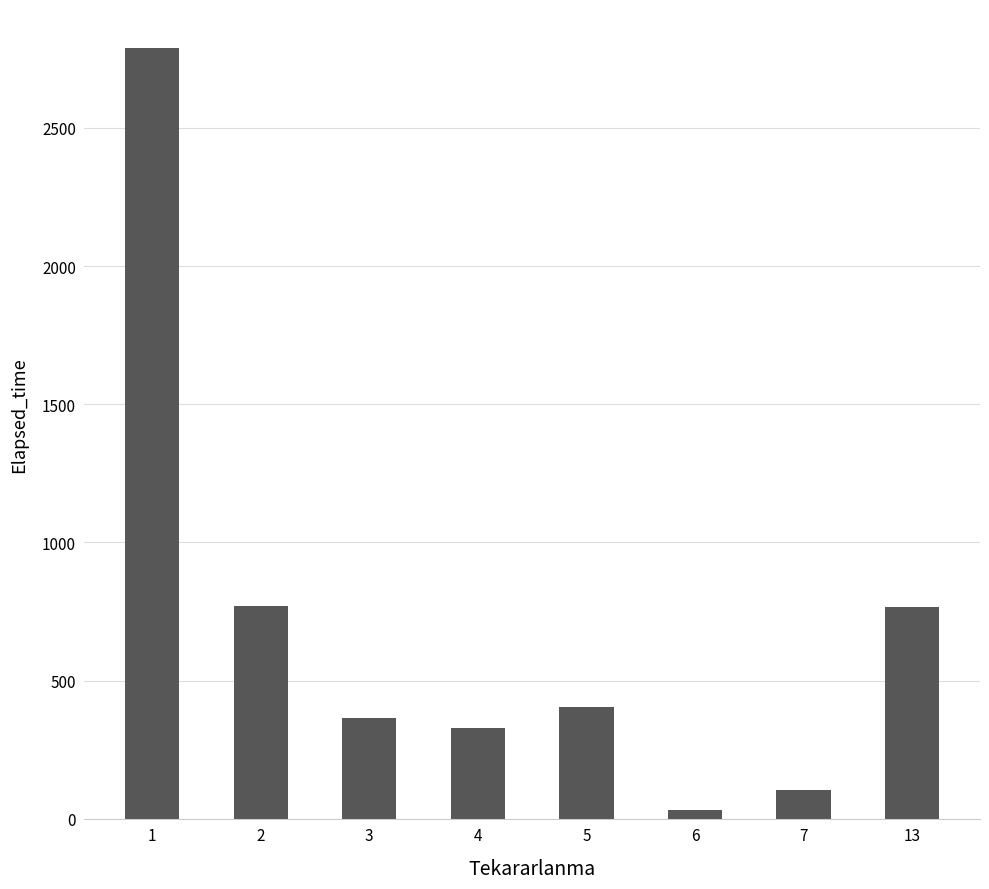

What value does the data have at 3?

363.8